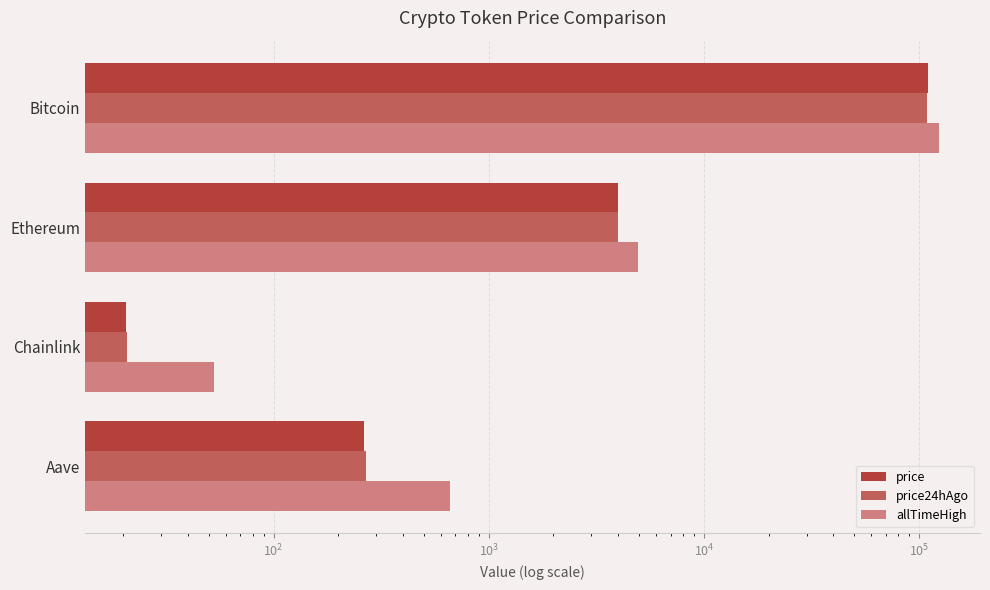

Does the chart contain any negative values?

No